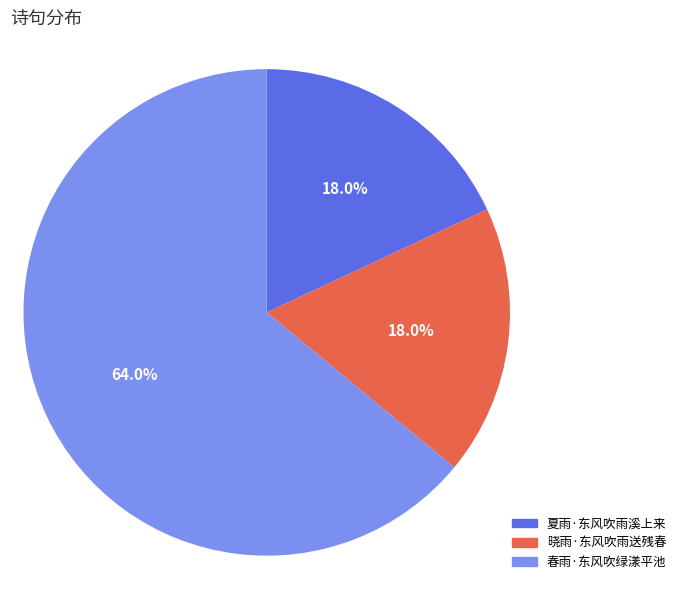

True or false: 晓雨·东风吹雨送残春 accounts for 18% of the total.

True